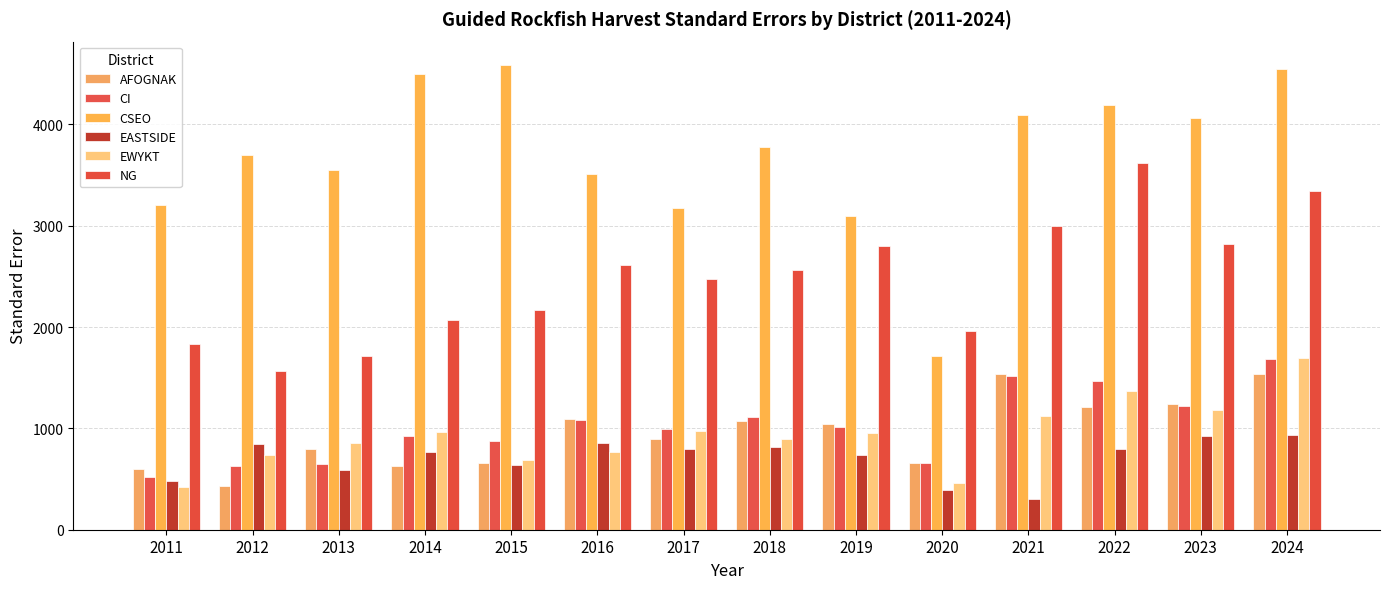

Is it true that EASTSIDE equals 357.3 at 2018?

False